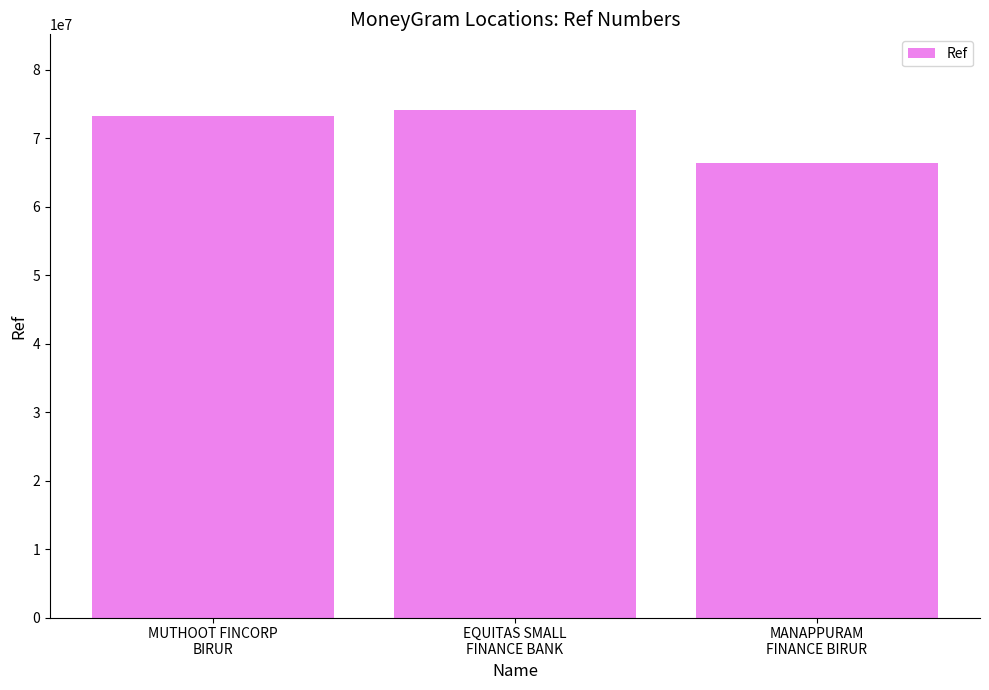

What is the smallest value displayed?

66410427